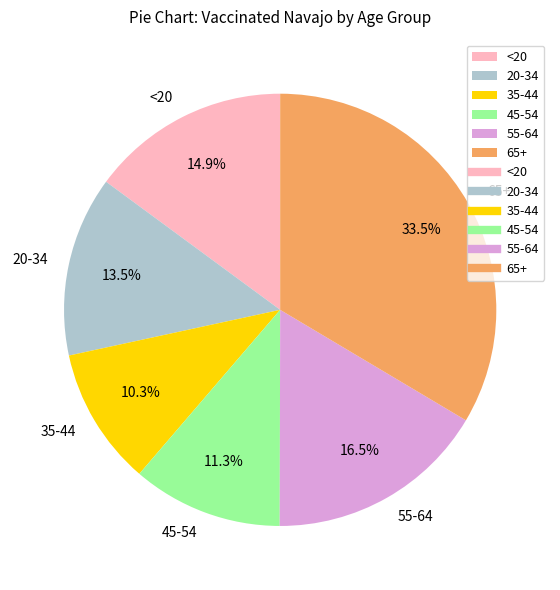

Which has a higher value, <20 or 45-54?

<20